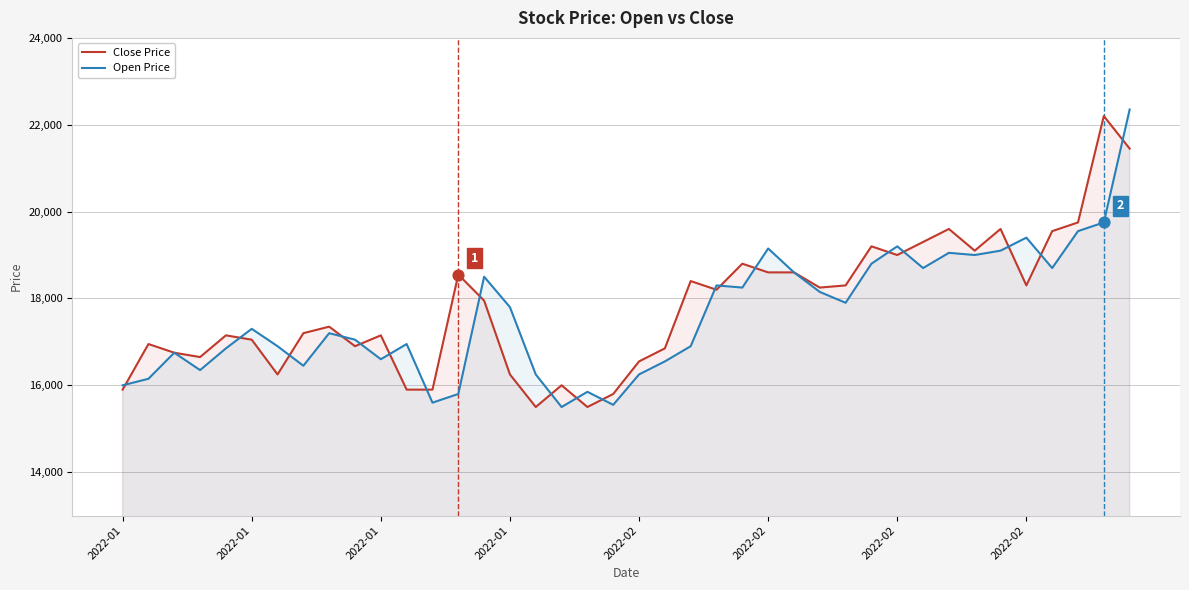

What is the total value across all series at 18?

31350